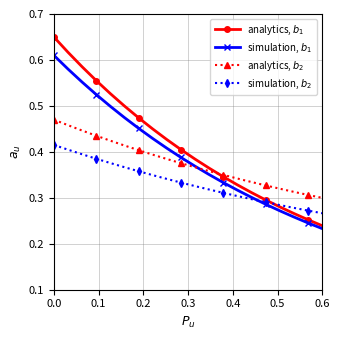

At how many categories does at least one series exceed 0?

20